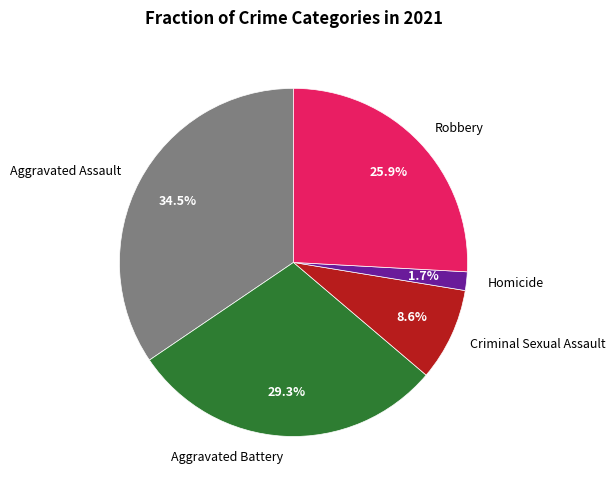

Between Criminal Sexual Assault and Aggravated Battery, which is larger?

Aggravated Battery